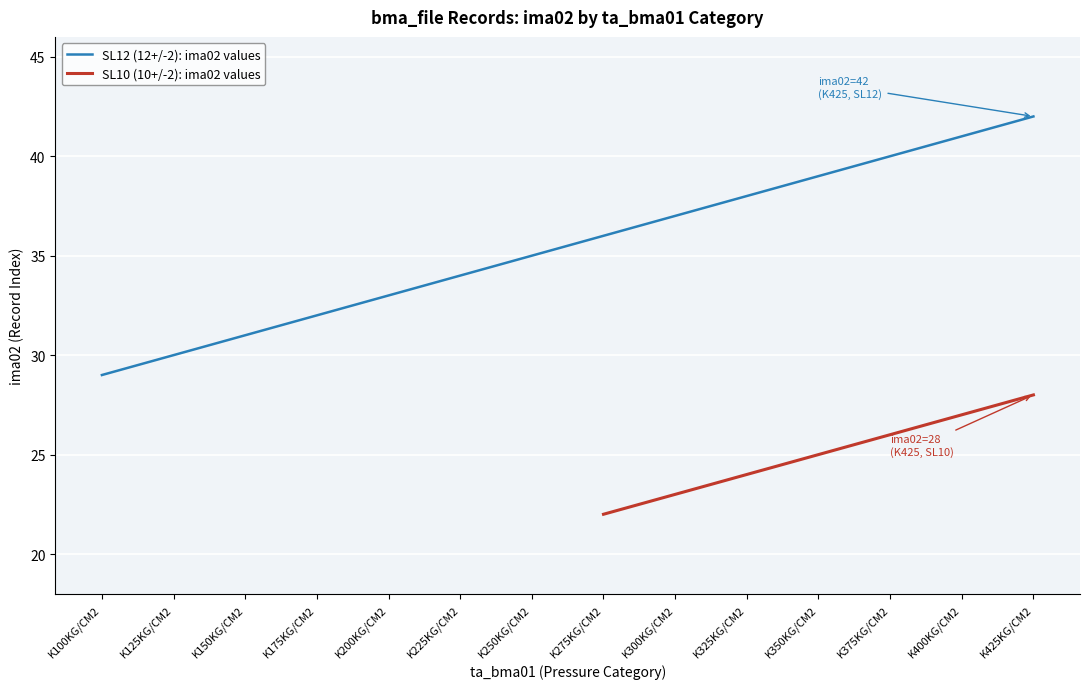

How many data points does each series have?

14